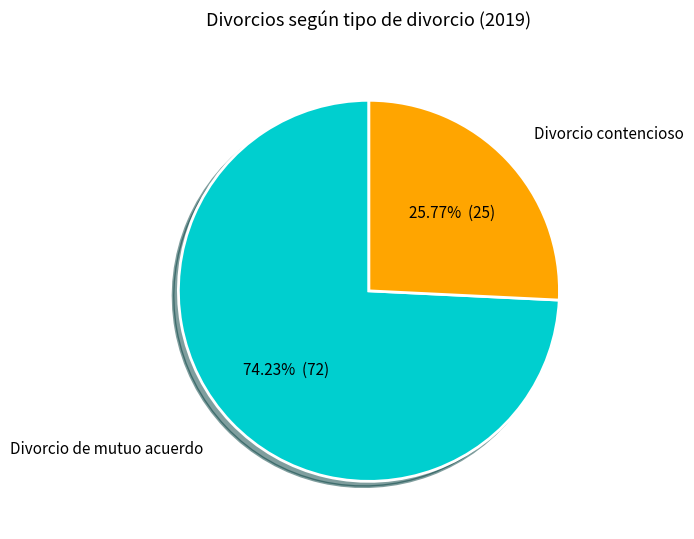

Is there a majority slice in this chart?

Yes